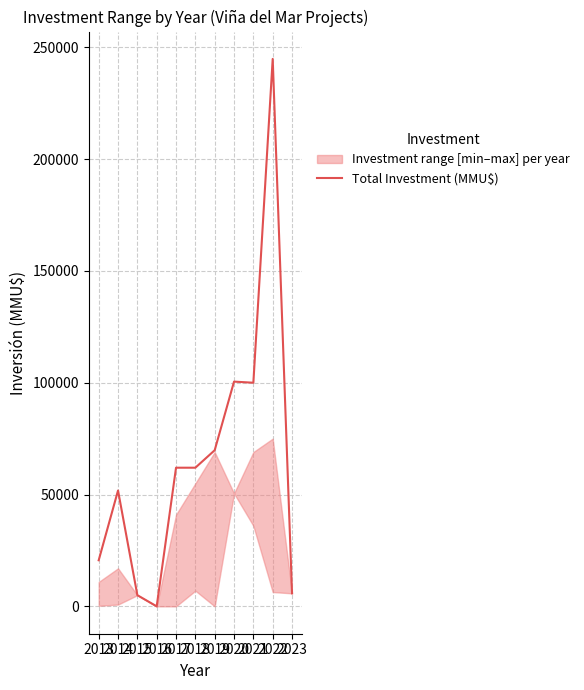

Does the chart have visible grid lines?

Yes